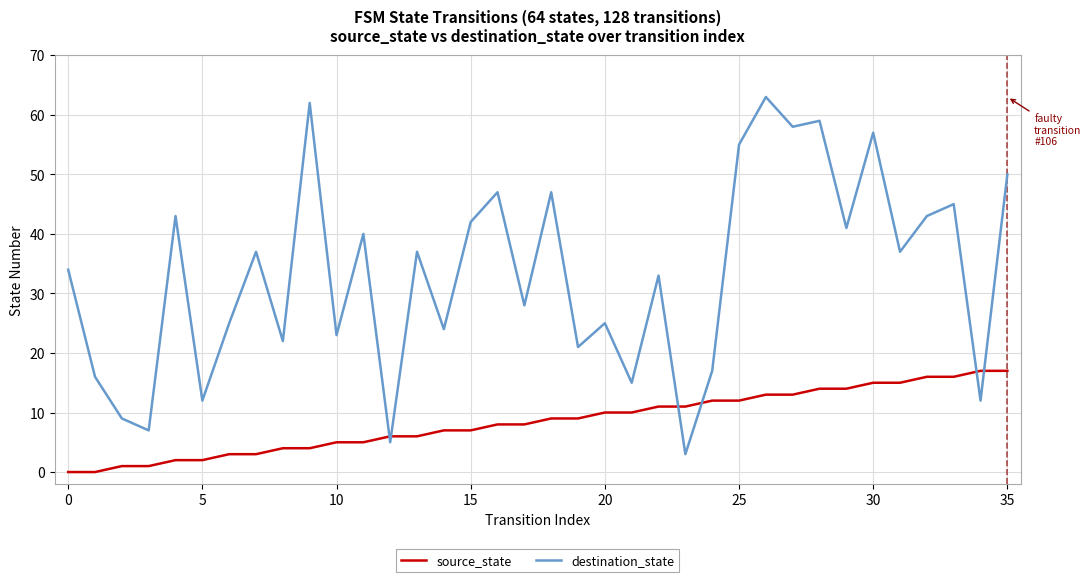

What is the highest value of the source_state series?

17